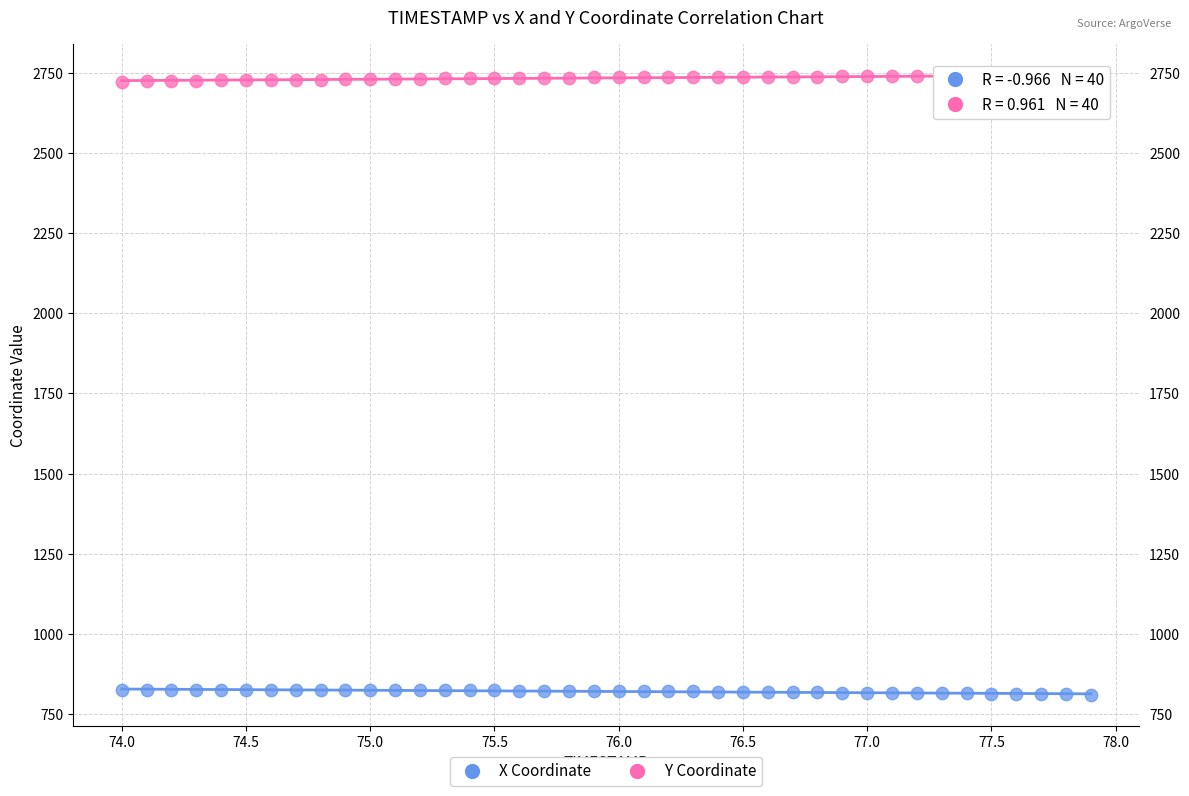

Which series contains the lowest Y value?

X Coordinate